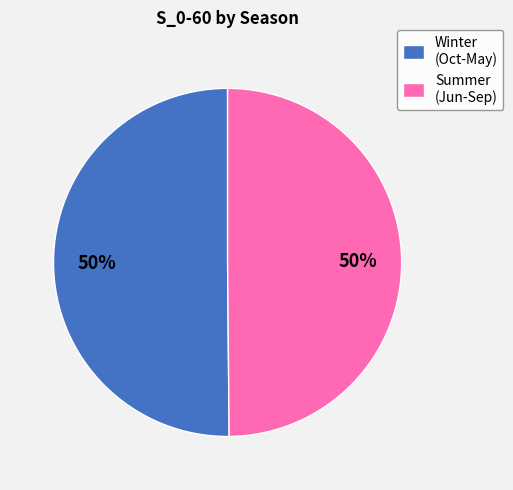

What is the ratio of the value at Winter (Oct-May) to the value at Summer (Jun-Sep)?

1.0